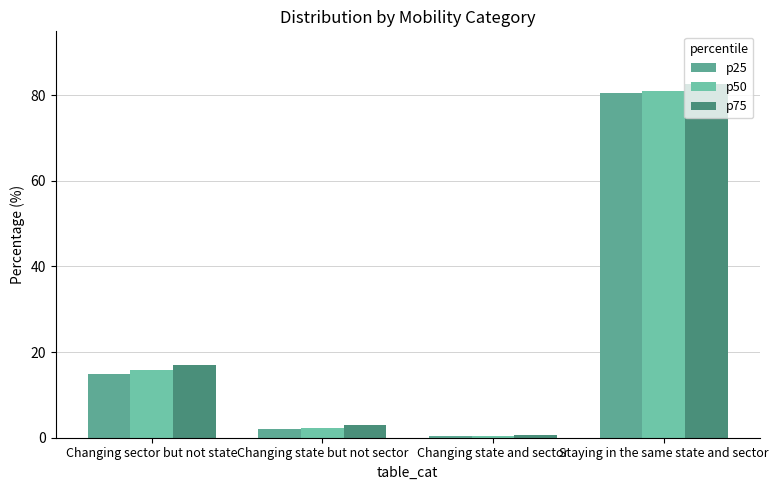

What is the minimum value shown in the chart?

0.4